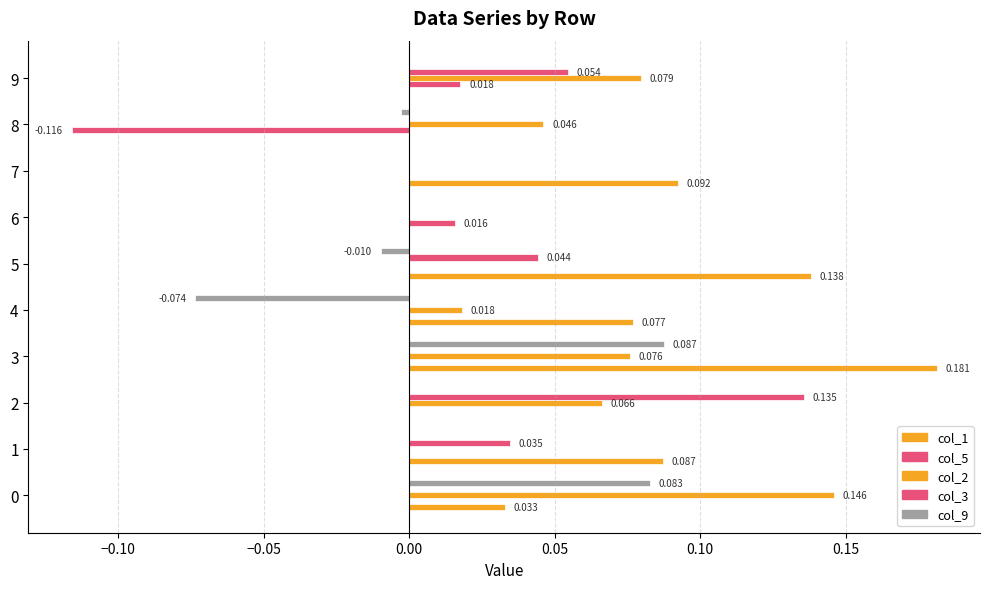

What is the smallest value displayed?

-0.1